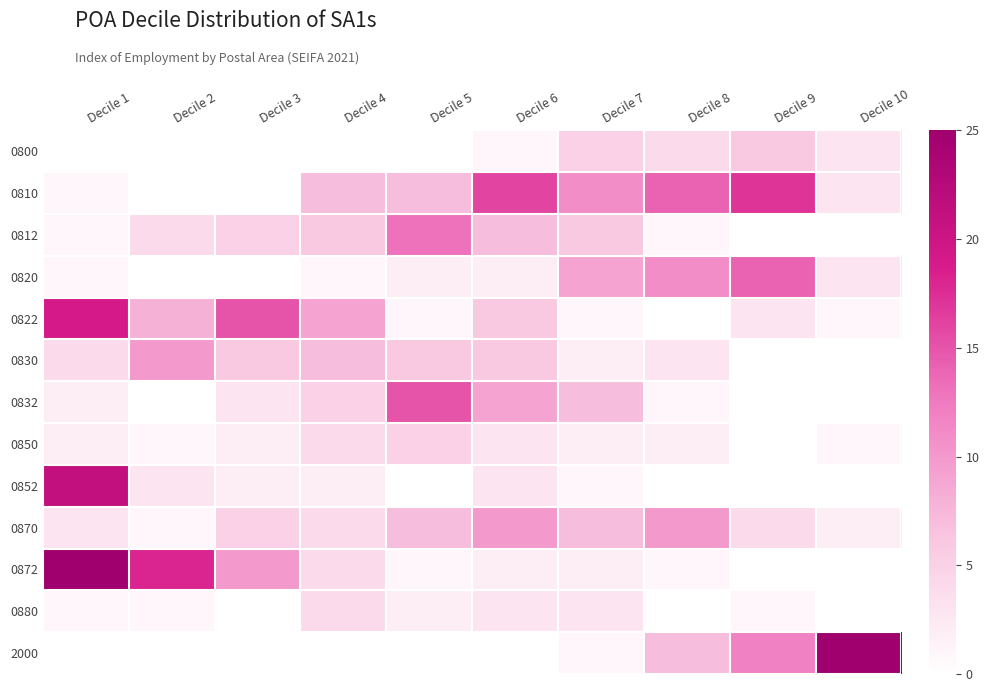

Which label corresponds to the largest value in the chart?

Decile 10